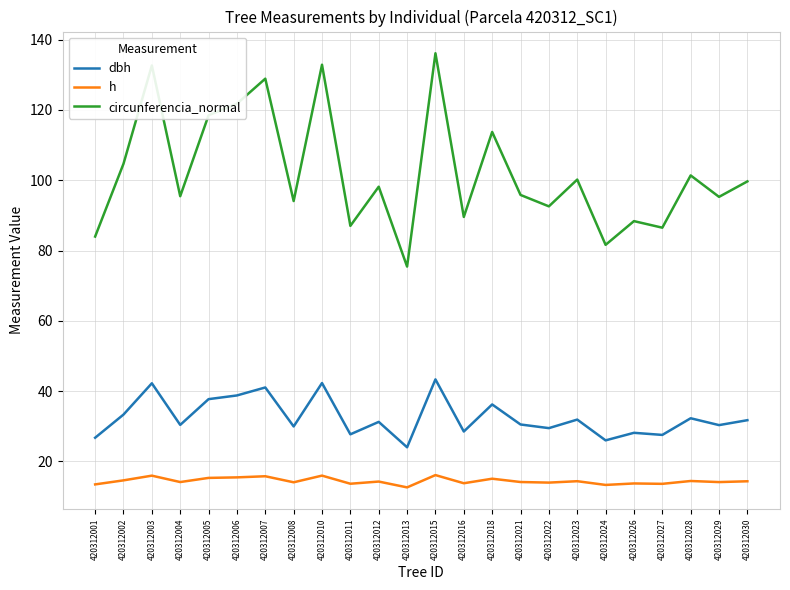

True or false: h and circunferencia_normal cross at least once.

False